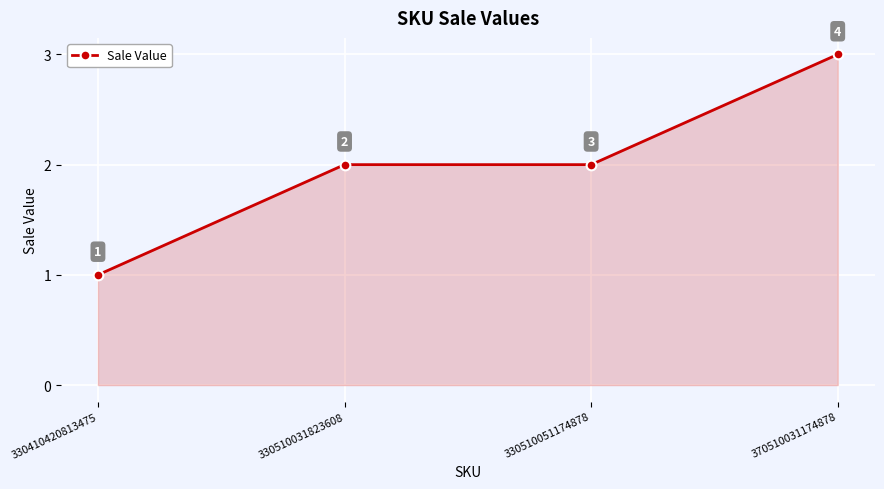

Reading right to left, transcribe all the data shown in this chart.

3	2	2	1